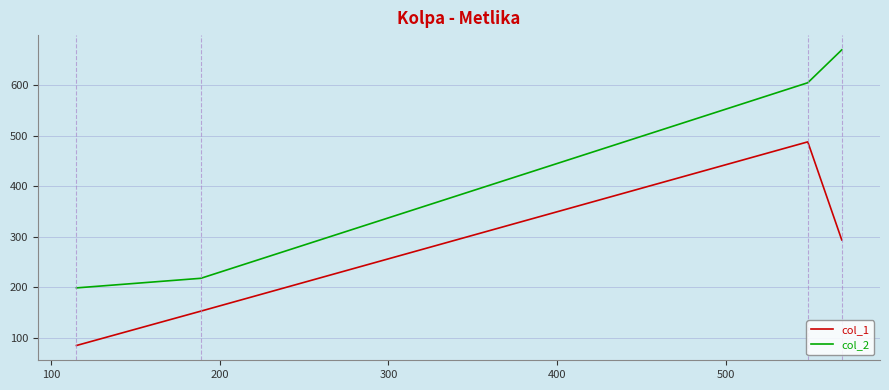

In col_1, how many points are higher than both neighbors (excluding endpoints)?

1